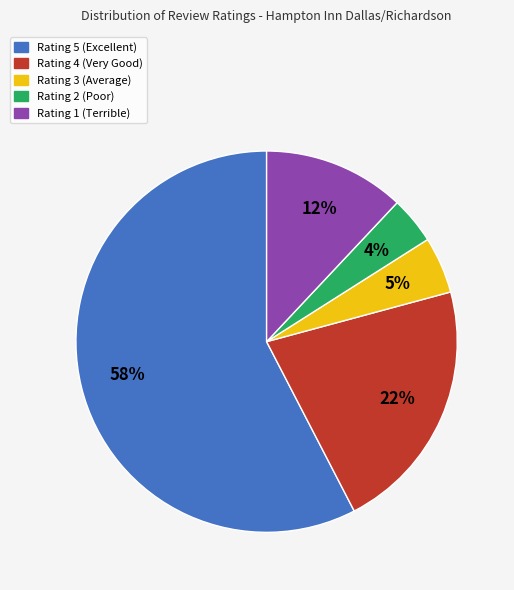

Do Rating 2 and Rating 5 together represent more than half of the pie?

Yes